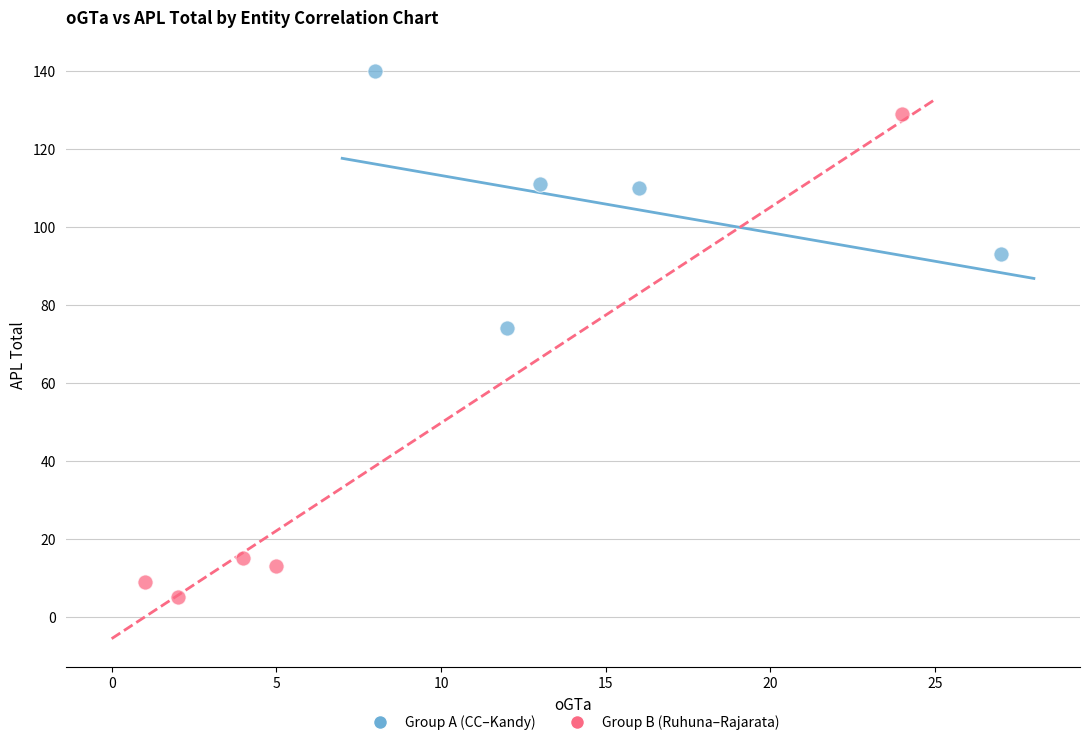

Which series contains the highest Y value?

Group A (CC–Kandy)